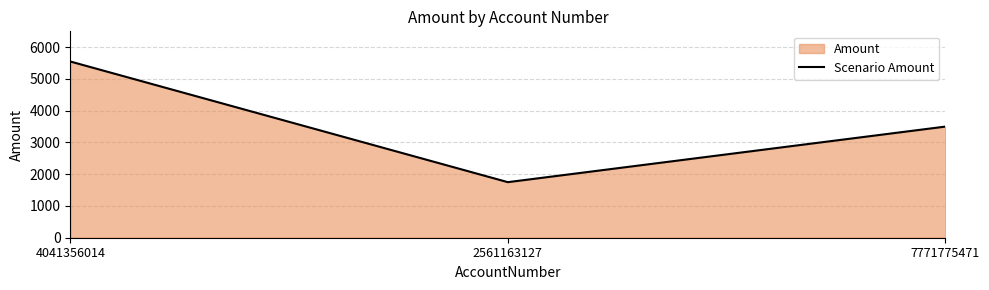

What is the label of the 2nd point from the left?

2561163127